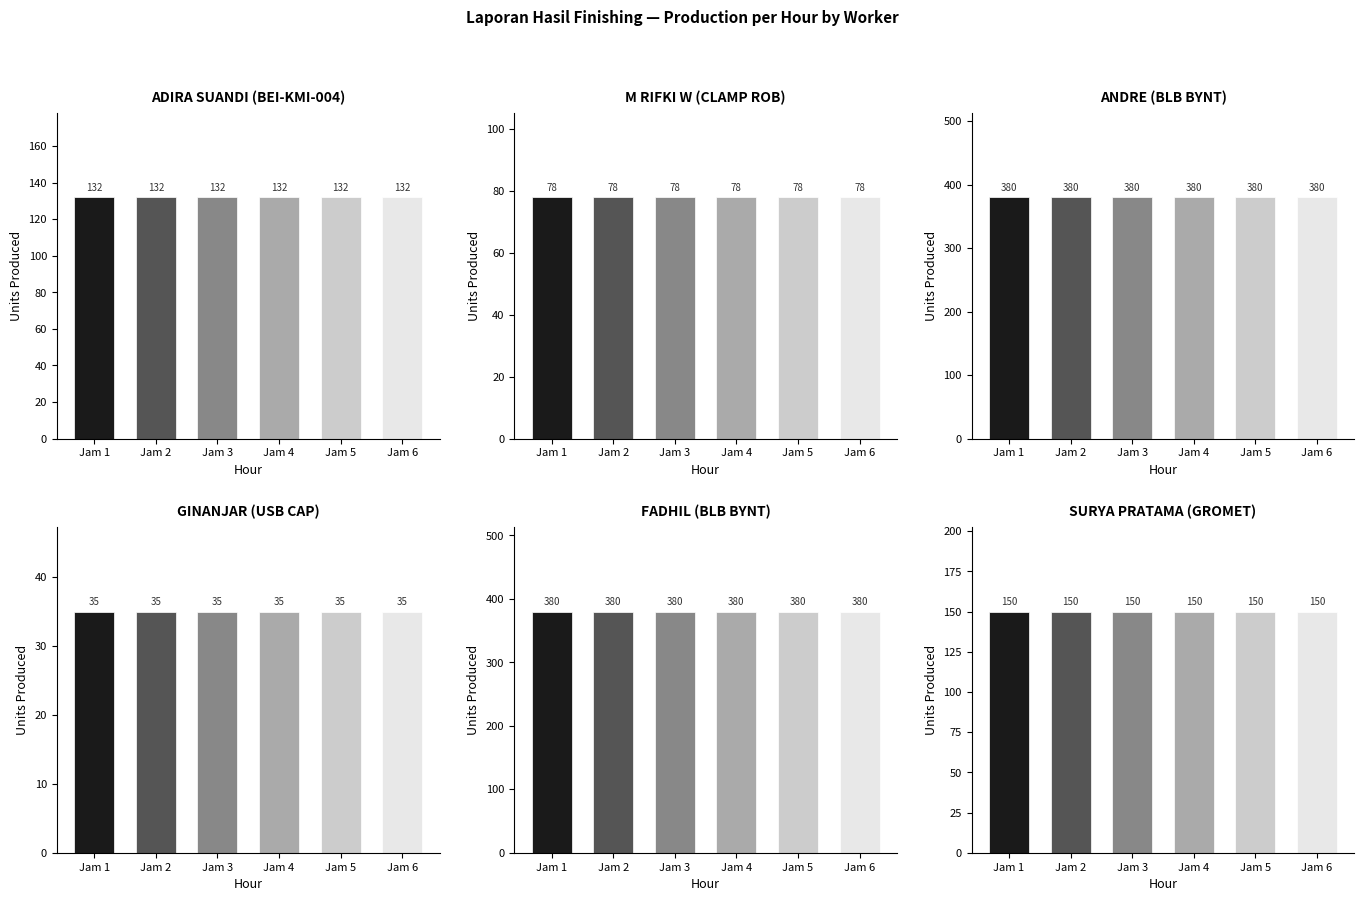

How many bars are there in each group?

6